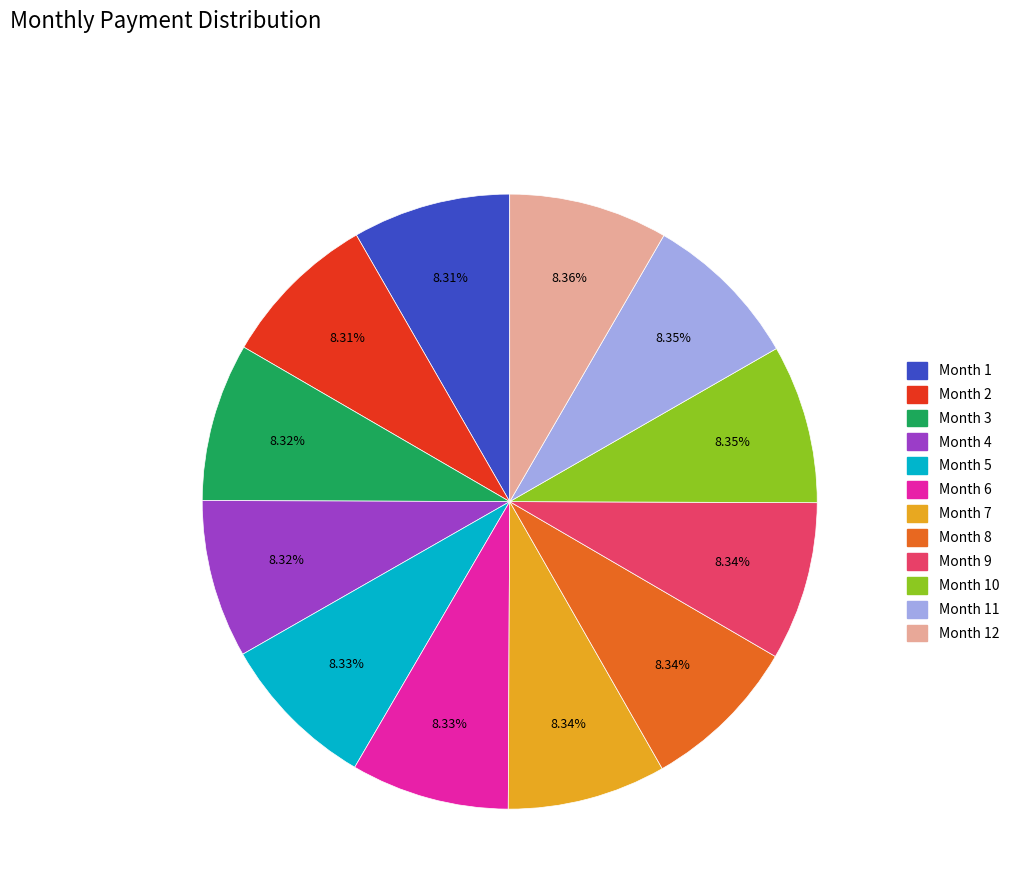

What is the ratio of the value at Month 1 to the value at Month 6?

1.0